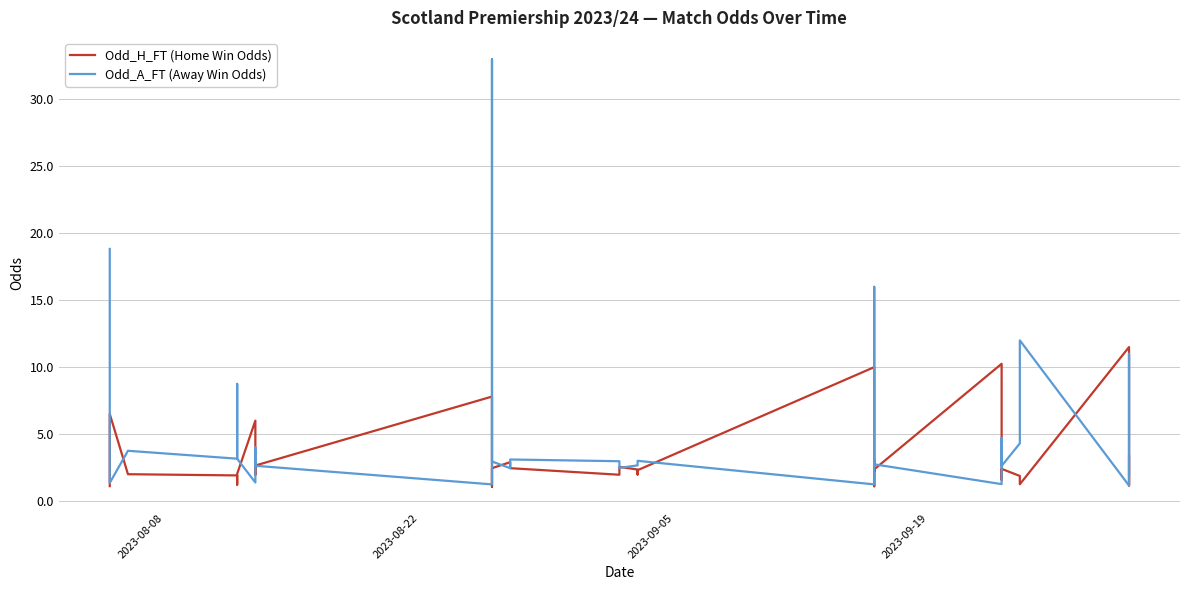

In Odd_A_FT (Away Win Odds), how many points are lower than both neighbors (excluding endpoints)?

11